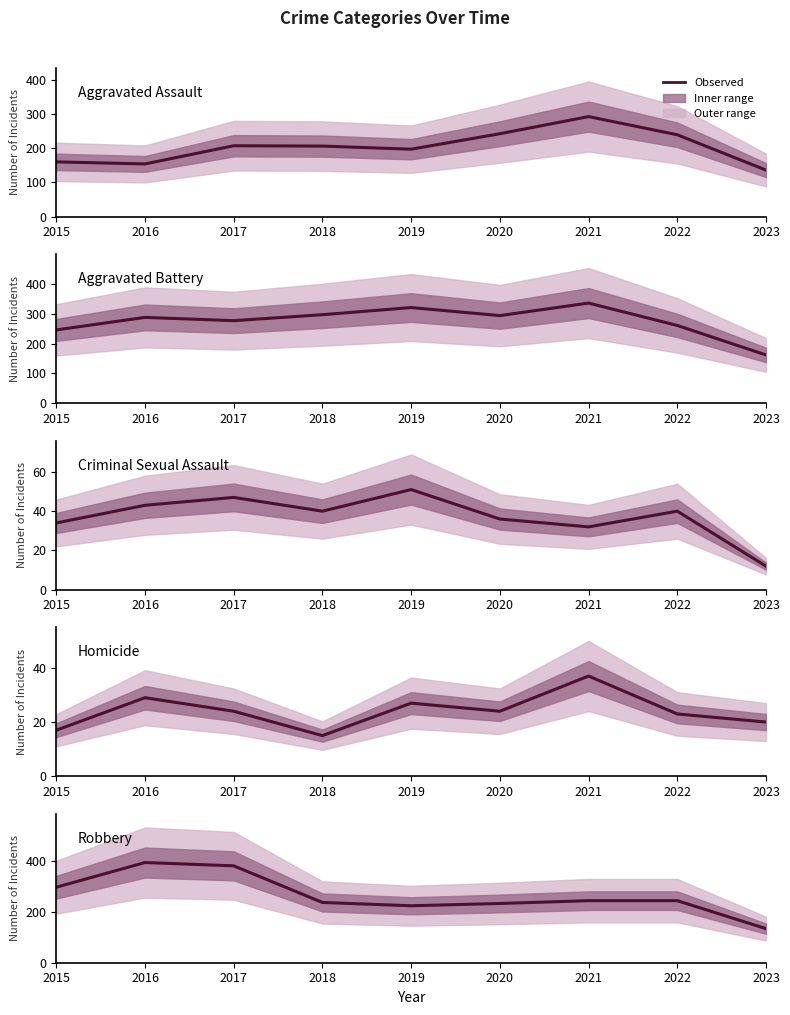

True or false: Aggravated Battery has a value of 246 at 2015.

True